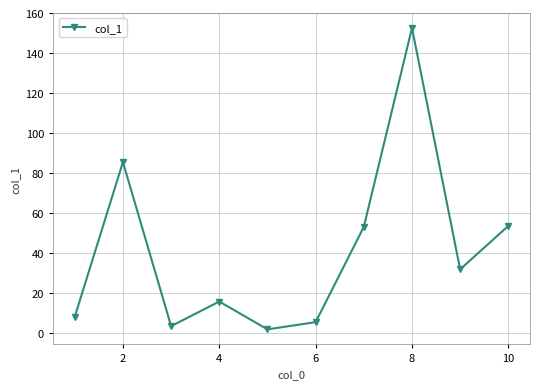

True or false: the data has more than 2 interior local peaks.

True